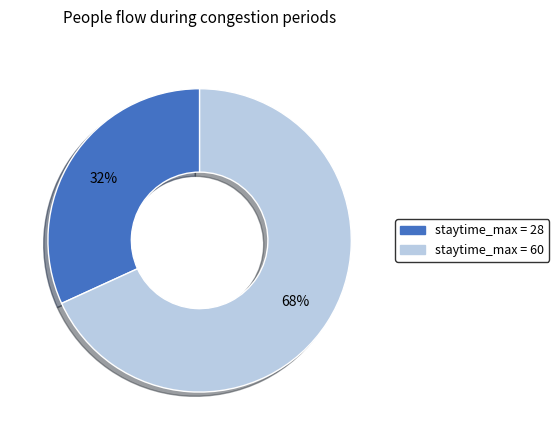

Is there a majority slice in this chart?

Yes